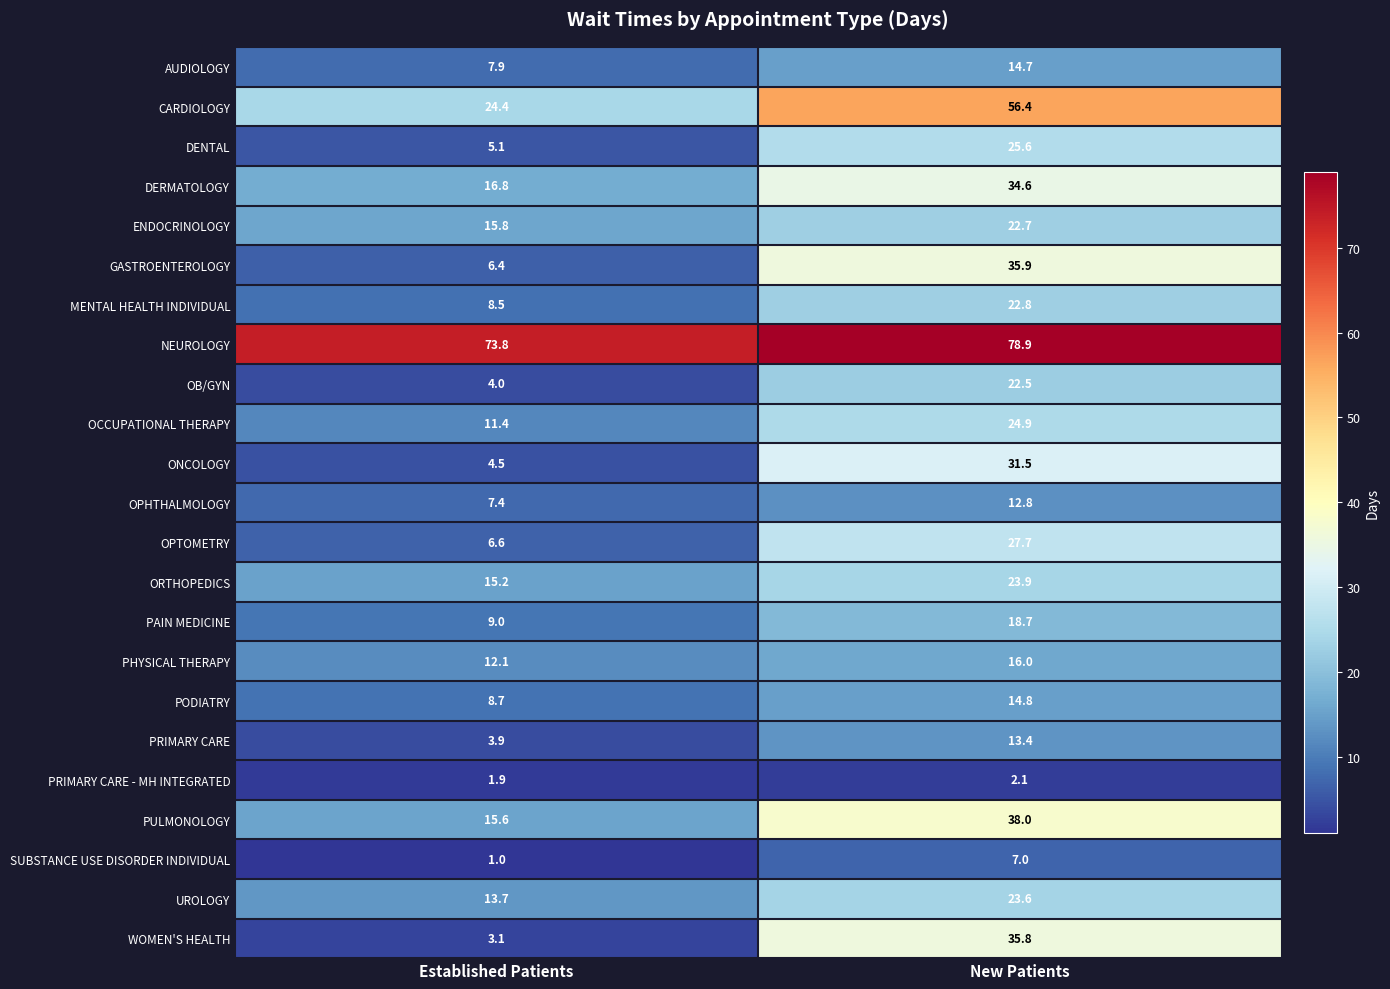

What is the sum of the ENDOCRINOLOGY values at New Patients and Established Patients?

38.5